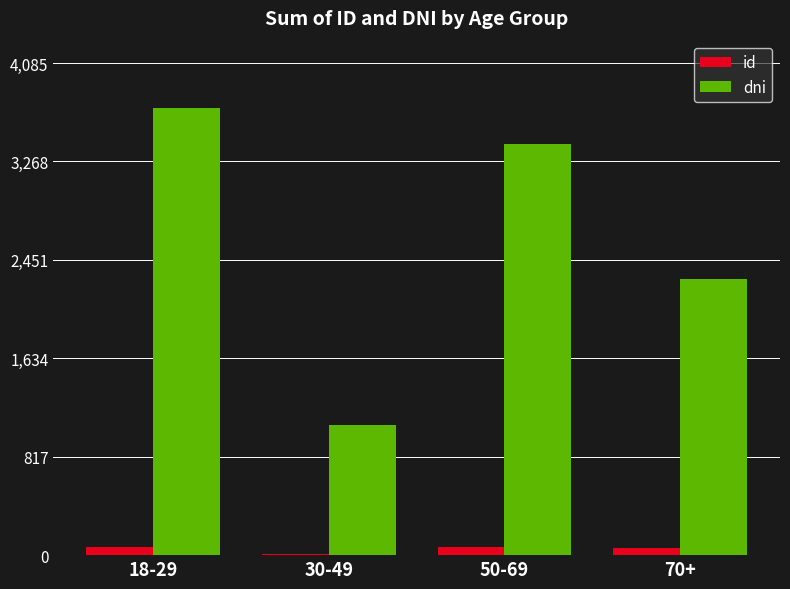

The value of id at 30-49 is 11. True or false?

True